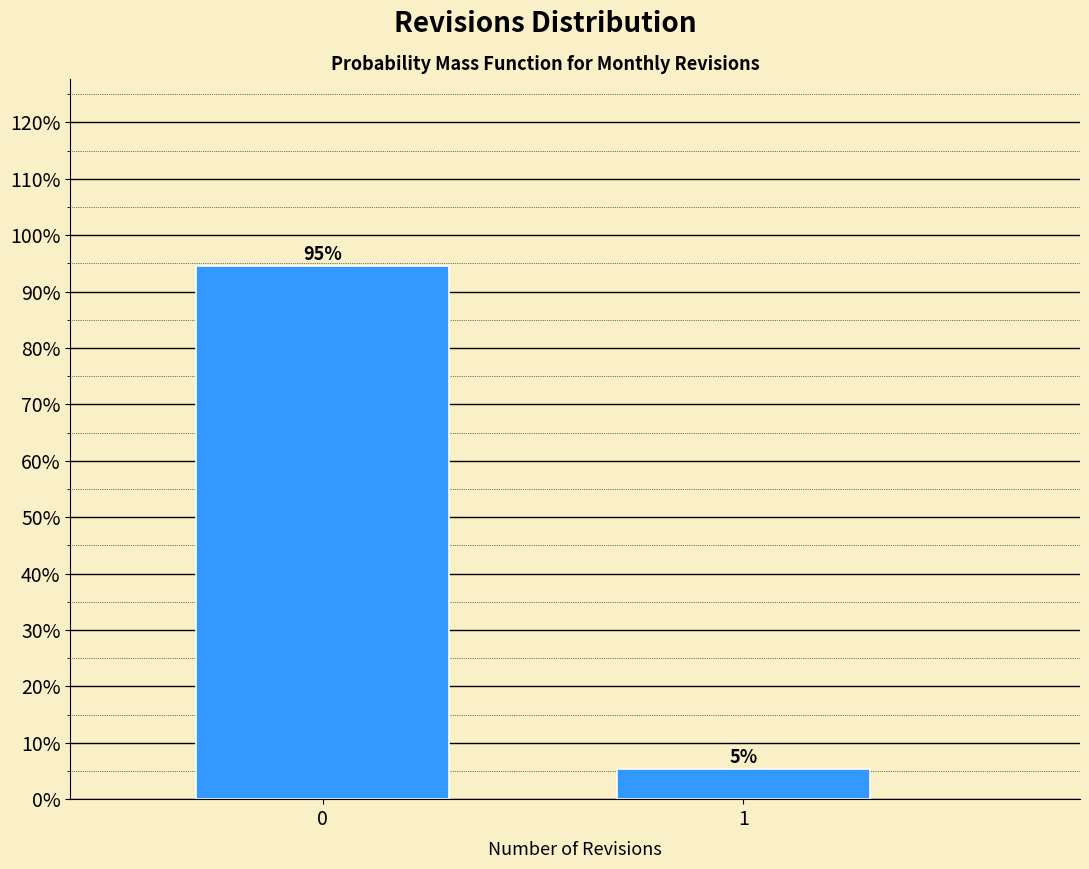

Rank the categories by value from lowest to highest.

1, 0